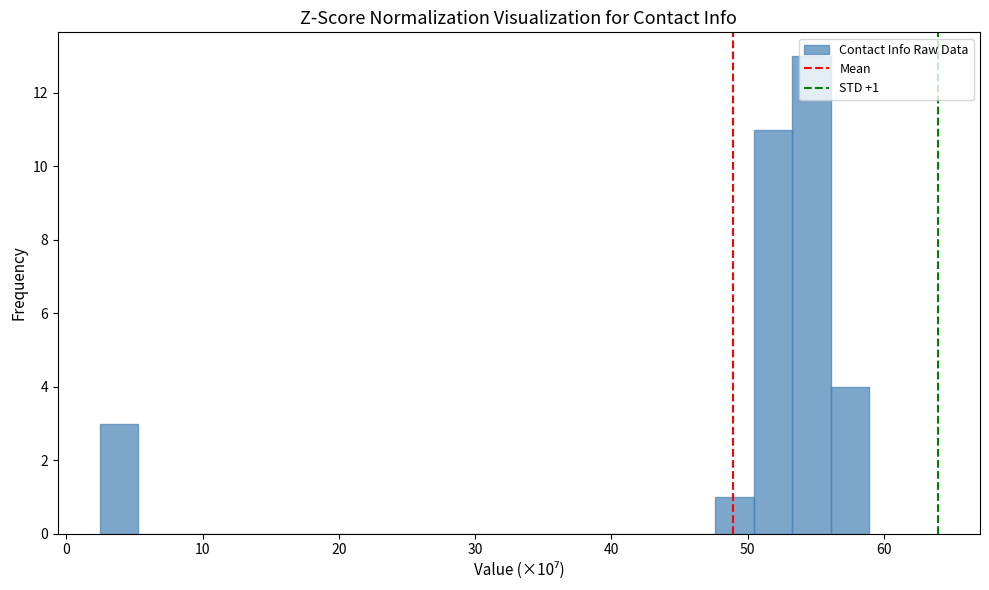

Read against the x-axis, roughly where is the centre of the tallest bar?

55